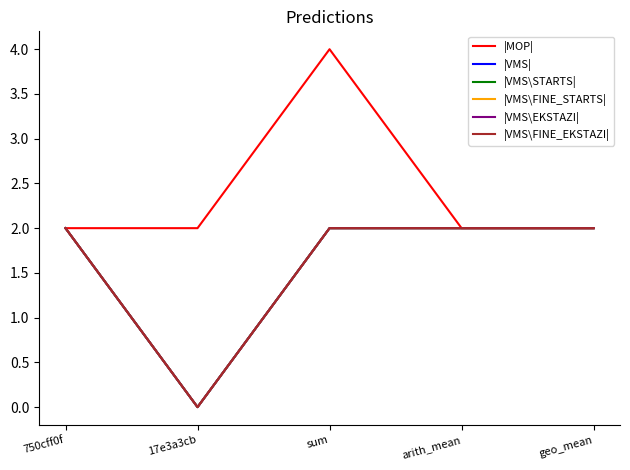

What is the label of the 4th point from the right?

17e3a3cb